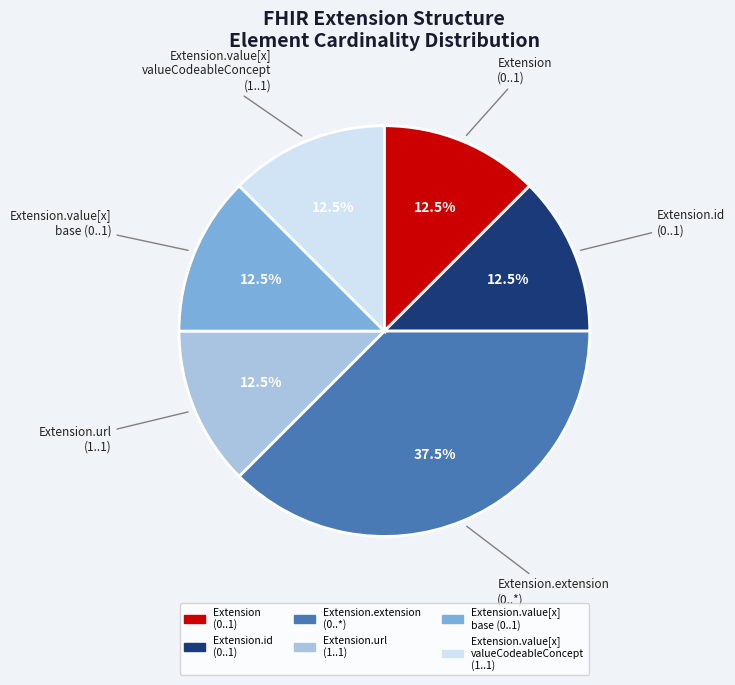

Which slice is the largest?

Extension.extension (0..*)